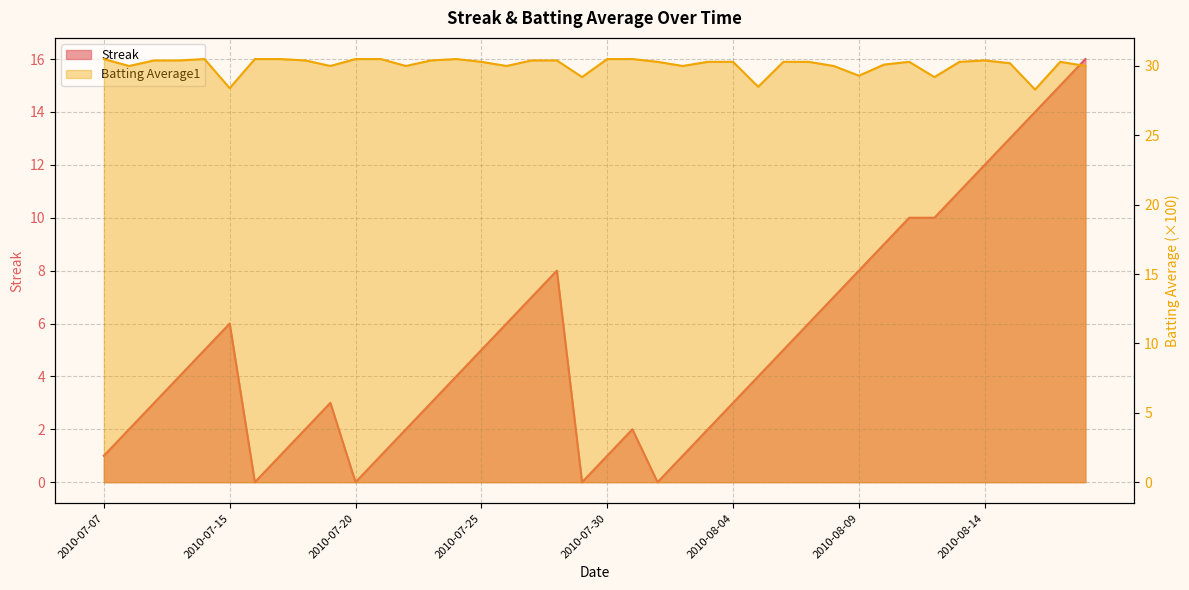

Which series has the largest total across all categories?

Batting Average1